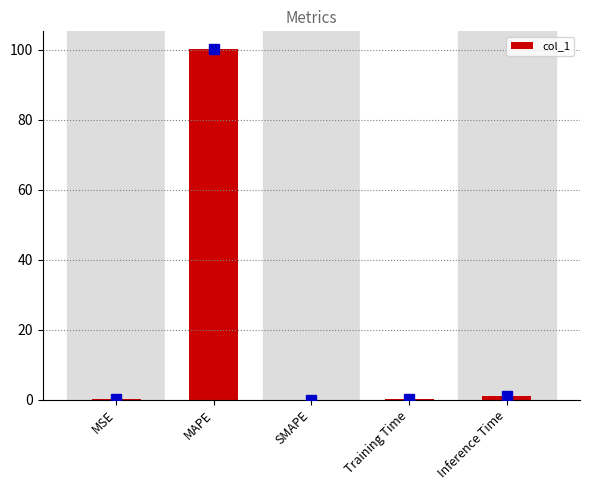

Are the bars horizontal?

No